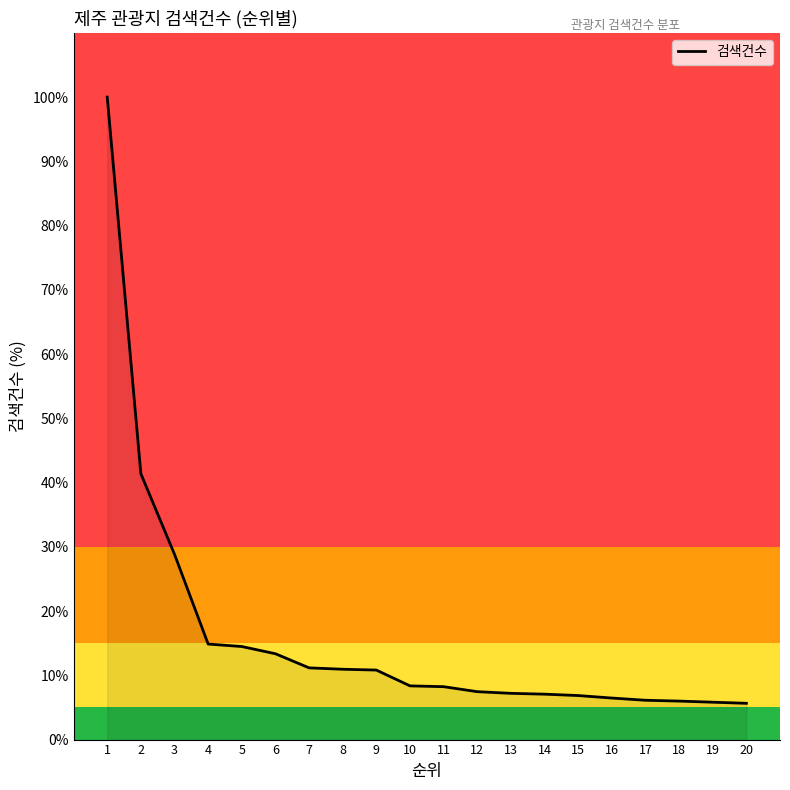

Which has a higher value, 18 or 8?

8